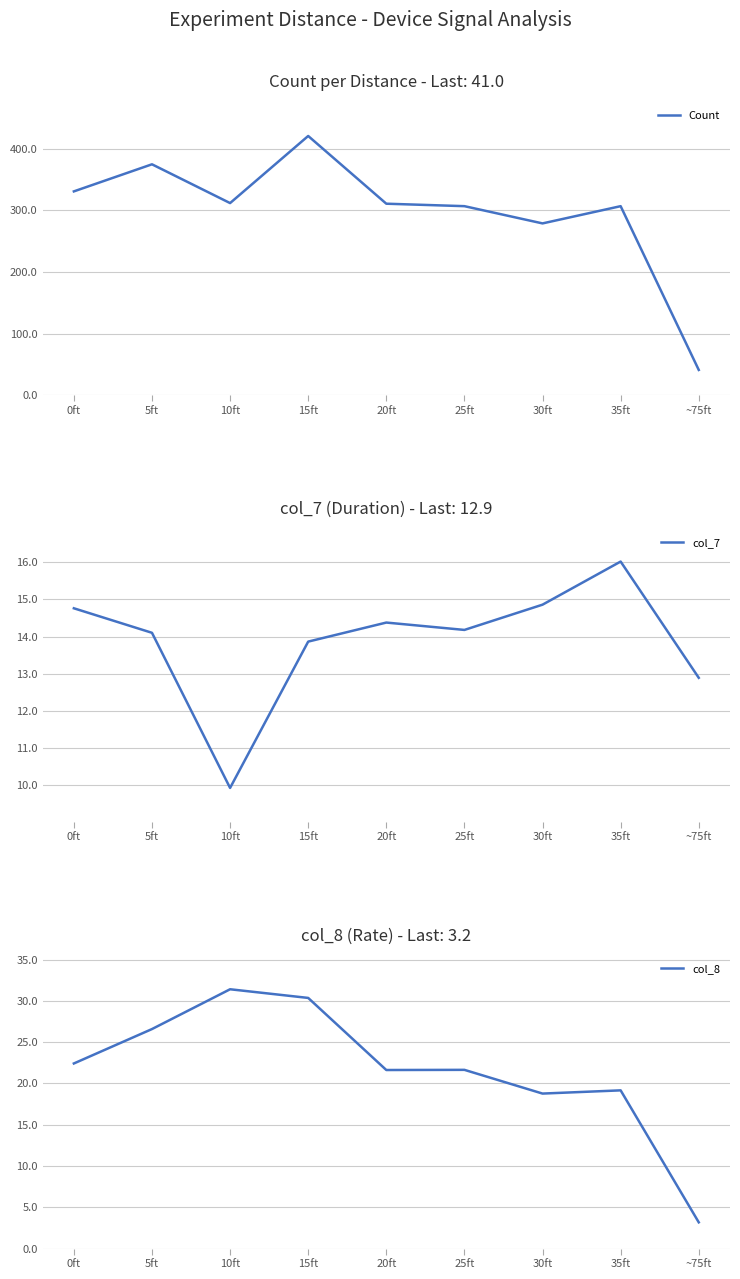

Is this an area chart (filled region under the line)?

No